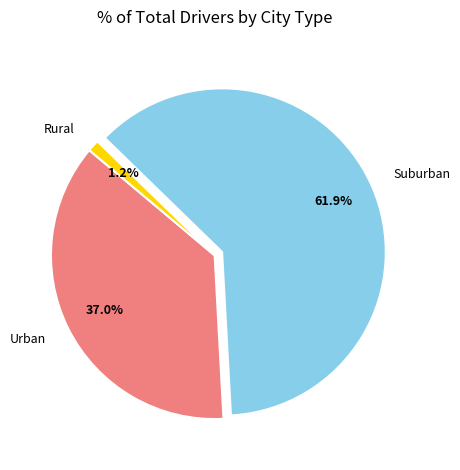

To the nearest percent, what is the difference between the largest and smallest slice percentages?

61%